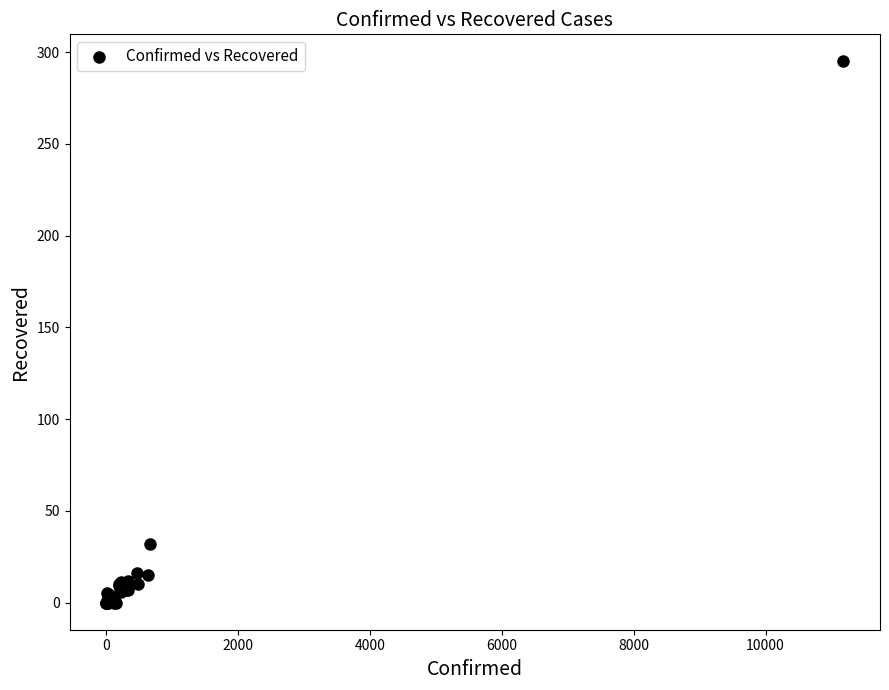

What Y value in the scatter plot is closest to 147?

32